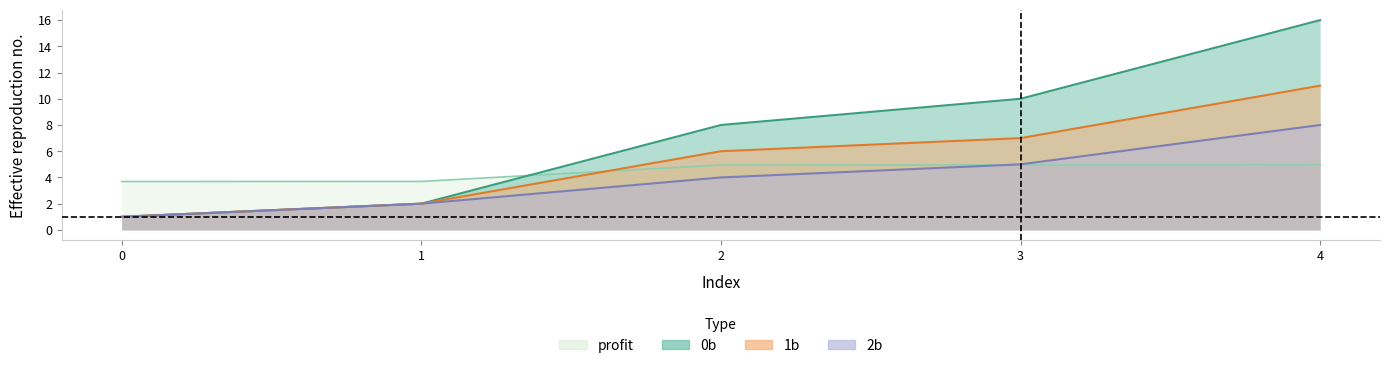

What is the total value across all series at 2?

22.9